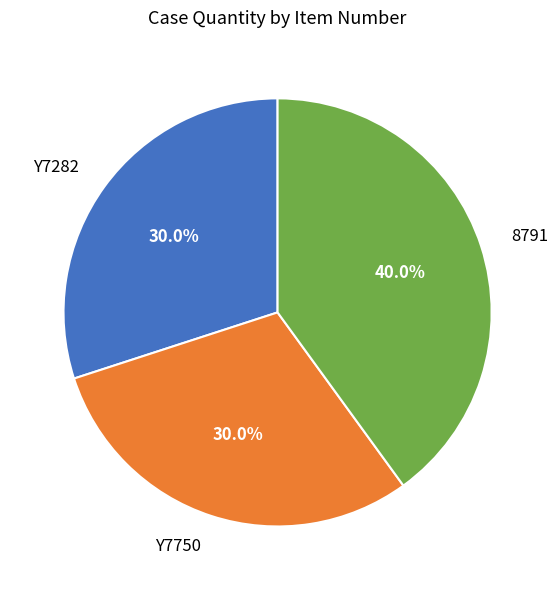

How much of the chart is everything except Y7282?

70.0%